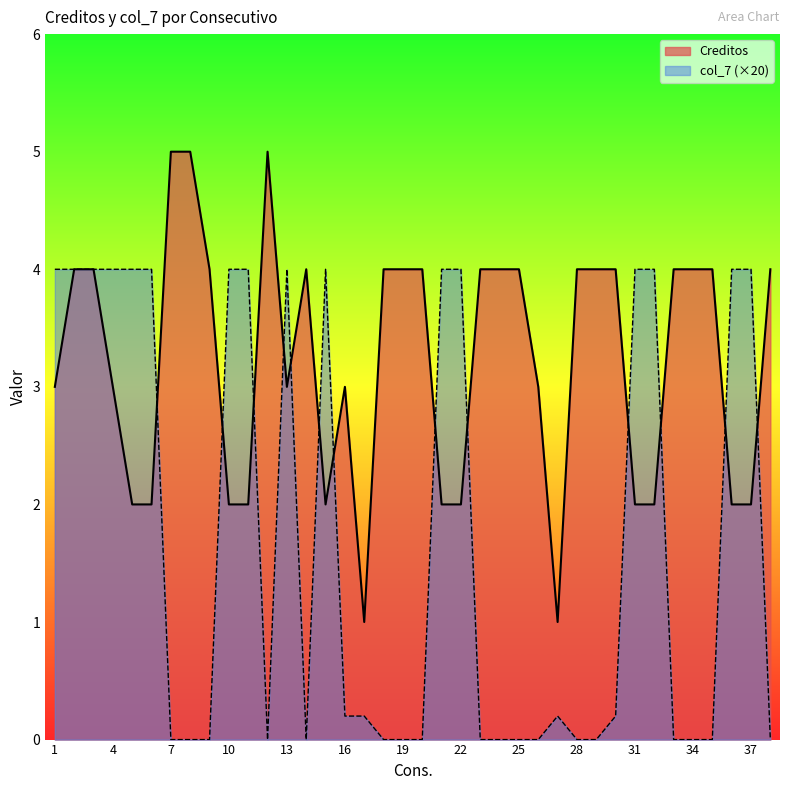

What is the value of the Creditos point at the 1st from the left?

3.0